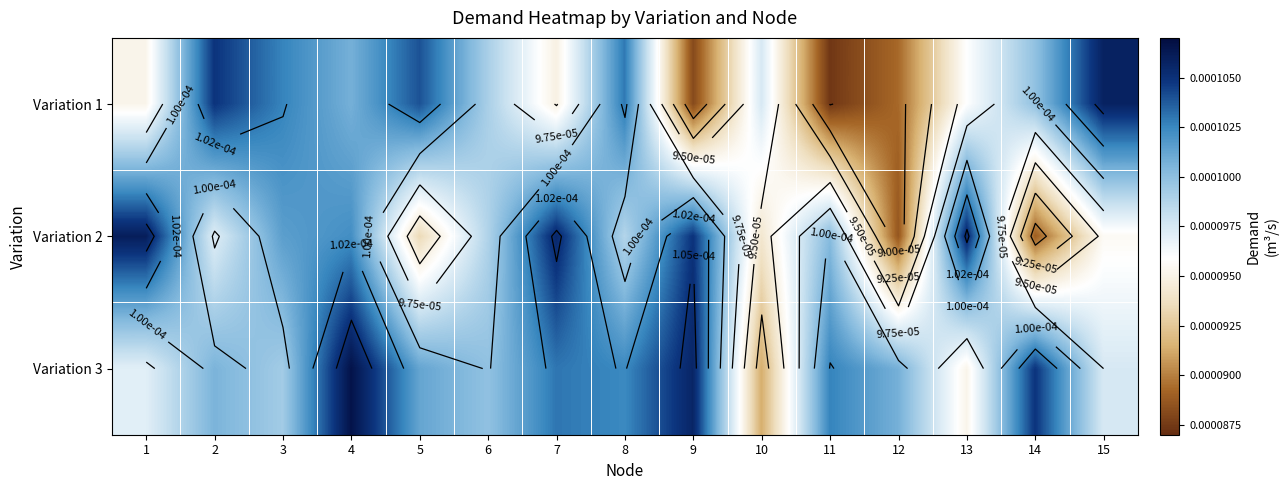

Which has a higher value, 8 or 10?

8